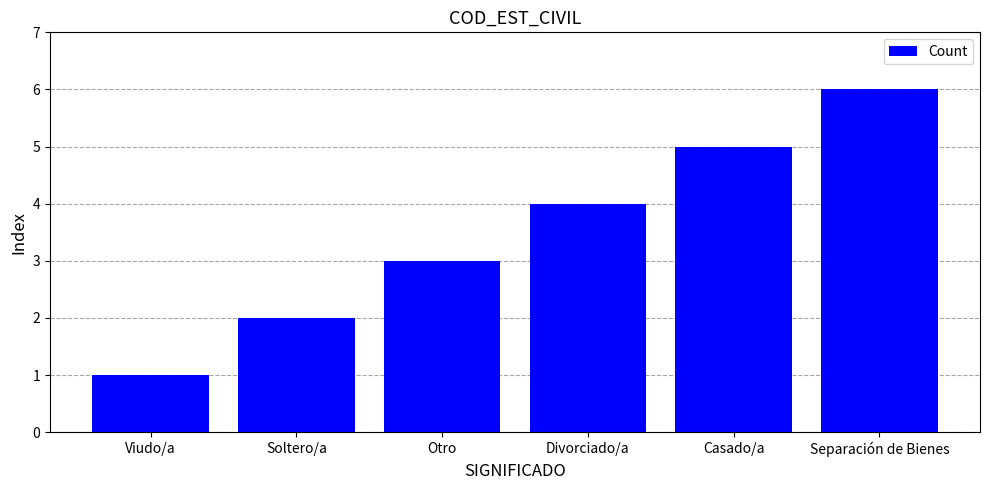

Is it true that the value at Soltero/a is 1?

False